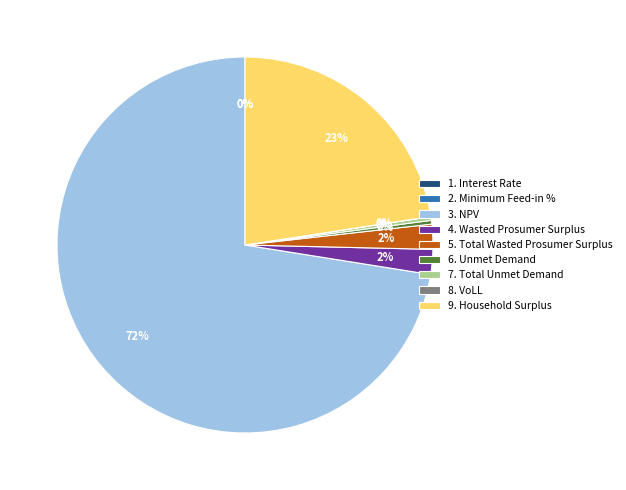

Is there any slice that represents more than half of the pie?

Yes